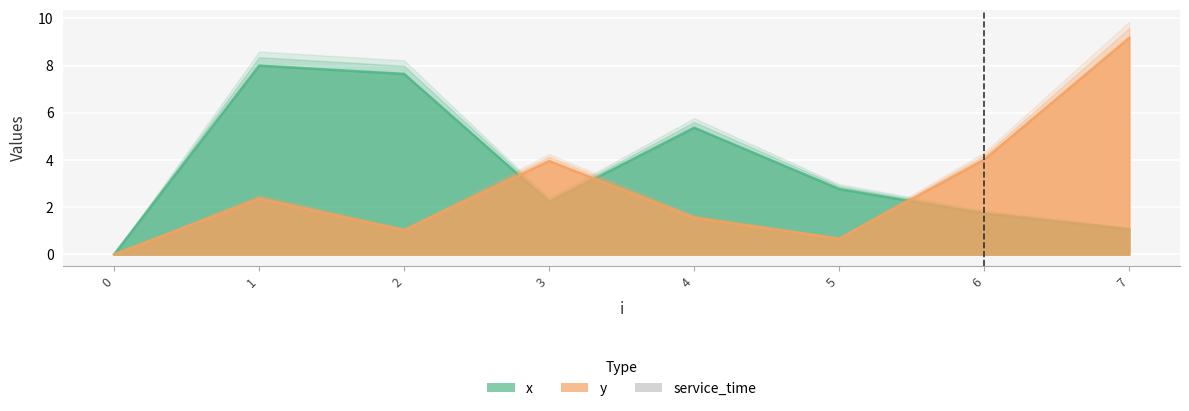

True or false: y has more than 1 interior local peaks.

True